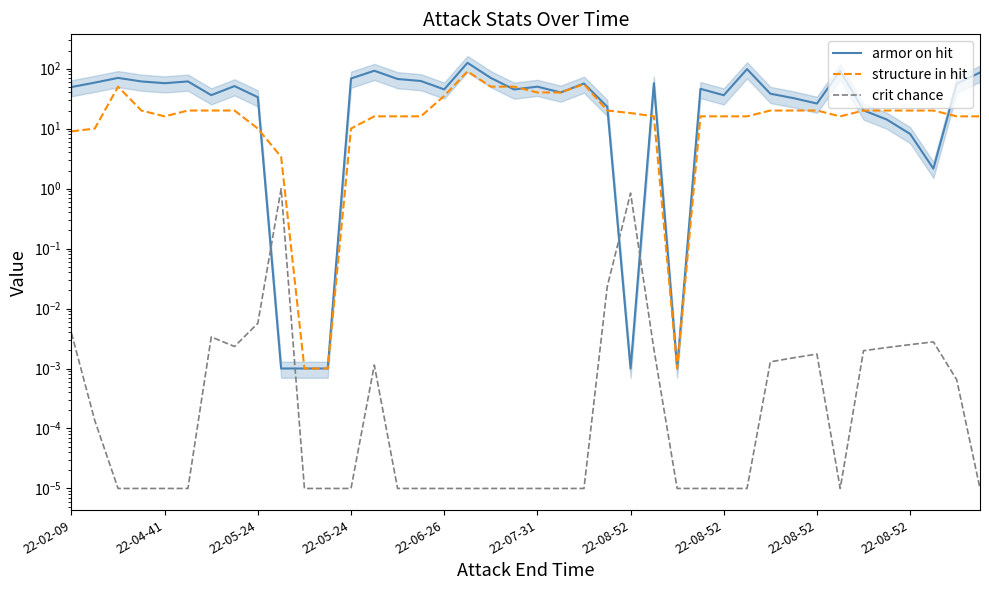

True or false: armor on hit has more than 0 points higher than both neighbors.

True